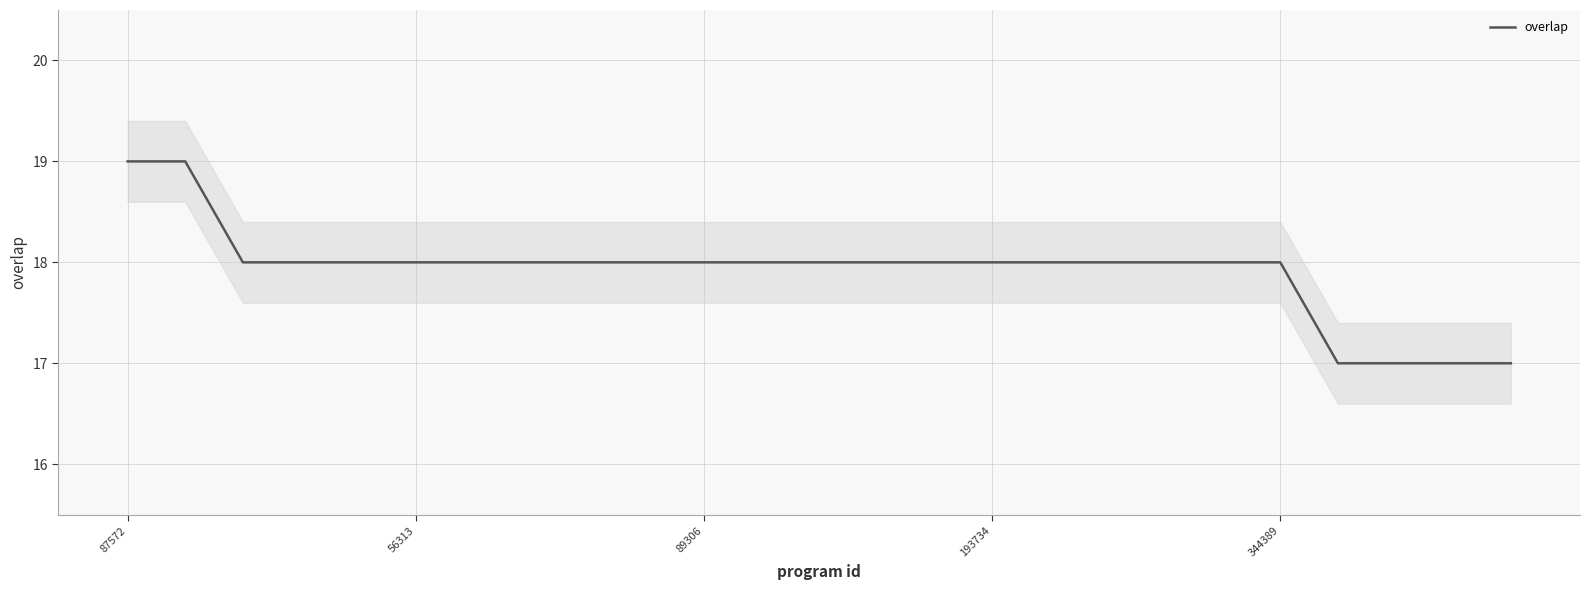

What is the maximum value shown in the chart?

19